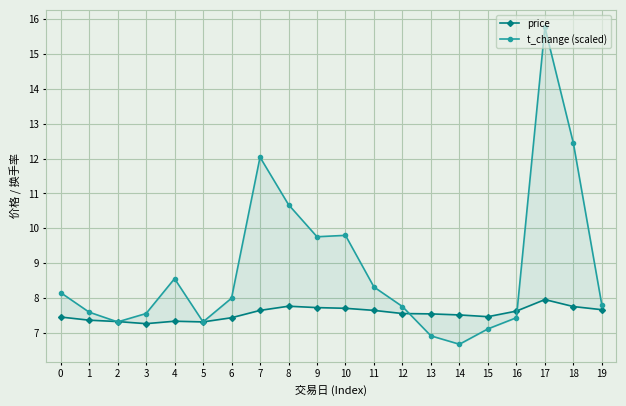

What is the value of the price point at the 5th from the left?

7.3